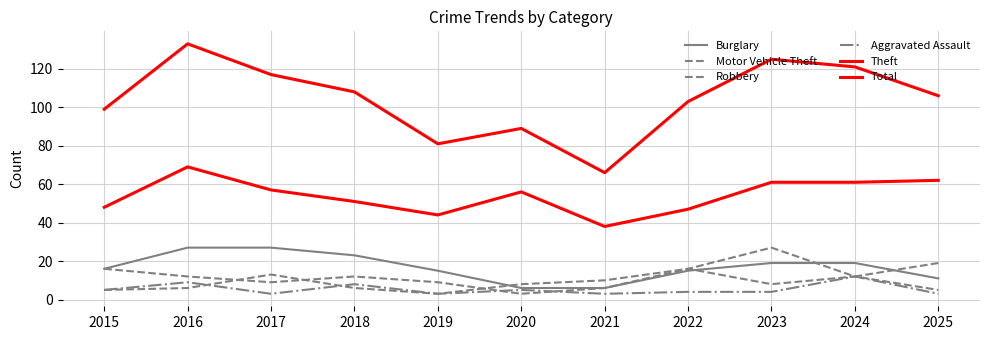

Which series has the widest spread of values?

Total